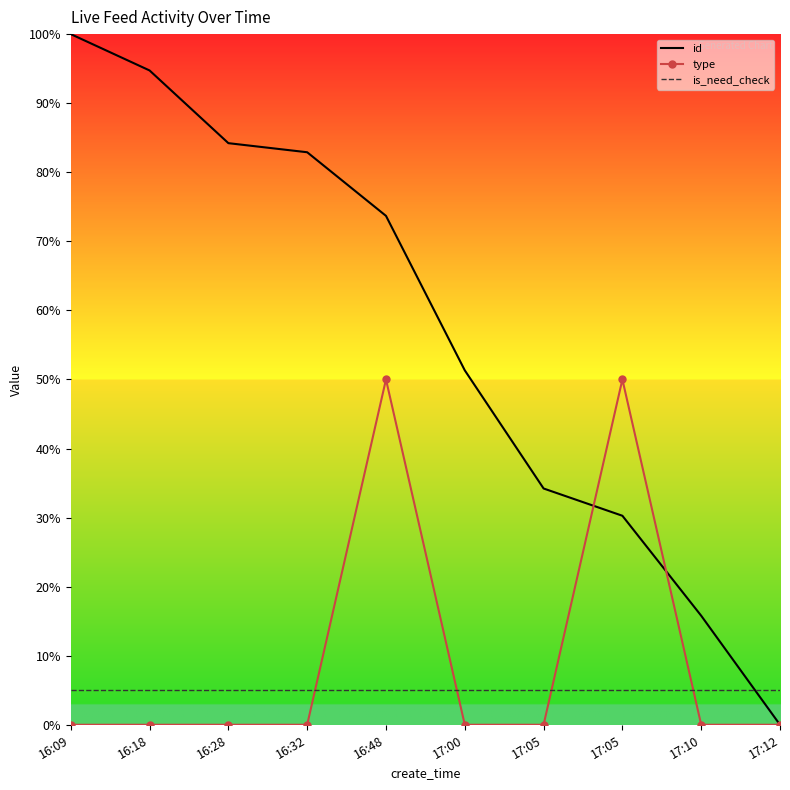

What is the label of the 3rd point from the right?

17:05